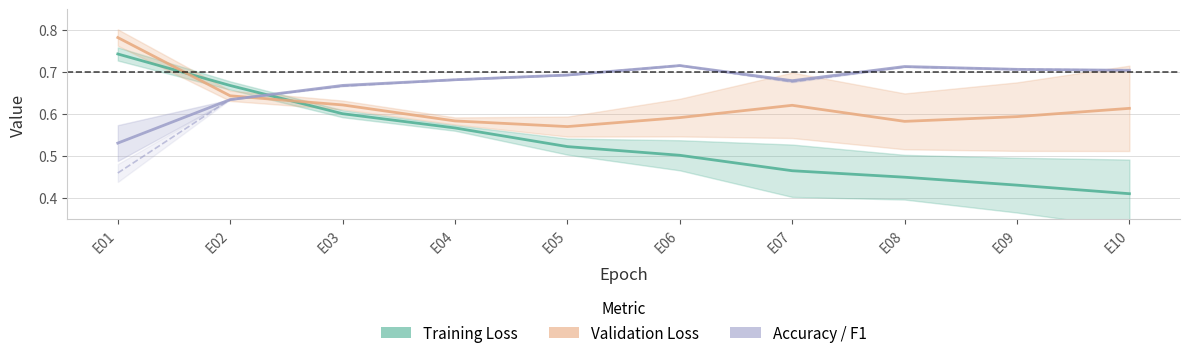

Reading left to right, list all the values displayed in this chart.

Training Loss: E01=0.7	E02=0.7	E03=0.6	E04=0.6	E05=0.5	E06=0.5	E07=0.5	E08=0.5	E09=0.4	E10=0.4
Validation Loss: E01=0.8	E02=0.6	E03=0.6	E04=0.6	E05=0.6	E06=0.6	E07=0.6	E08=0.6	E09=0.6	E10=0.6
Accuracy: E01=0.5	E02=0.6	E03=0.7	E04=0.7	E05=0.7	E06=0.7	E07=0.7	E08=0.7	E09=0.7	E10=0.7
F1 Score: E01=0.5	E02=0.6	E03=0.7	E04=0.7	E05=0.7	E06=0.7	E07=0.7	E08=0.7	E09=0.7	E10=0.7